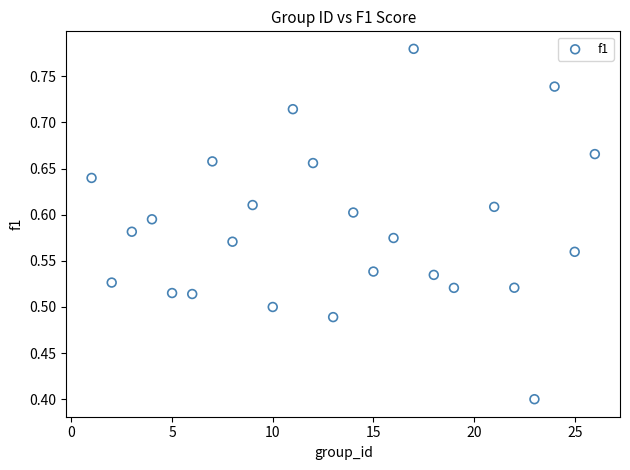

What is the range of Y values (max minus min)?

0.4